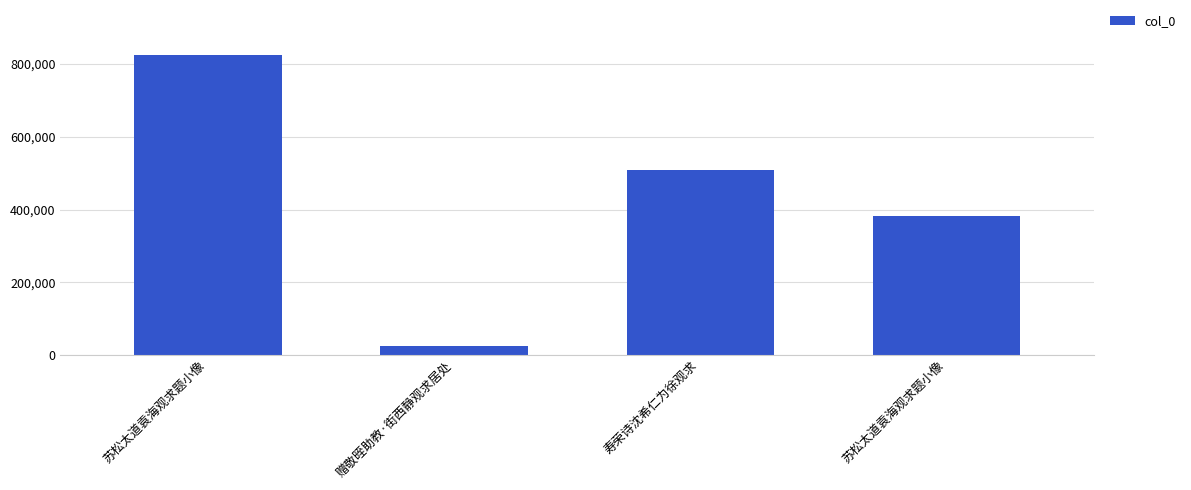

How many values are below 509374?

2